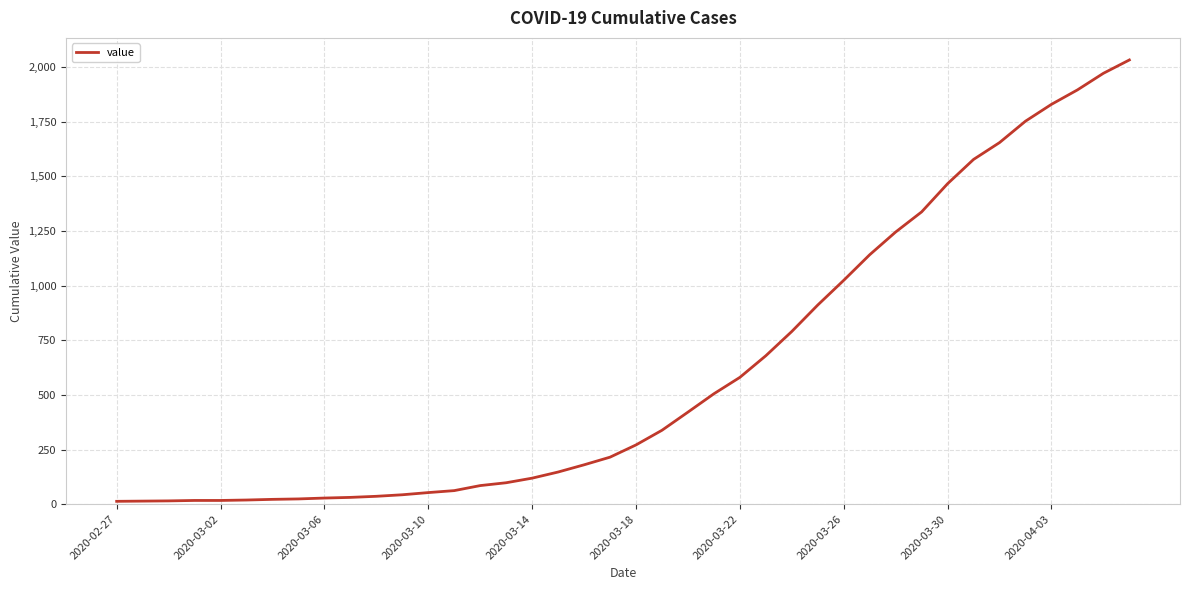

What is the greatest value displayed?

2032